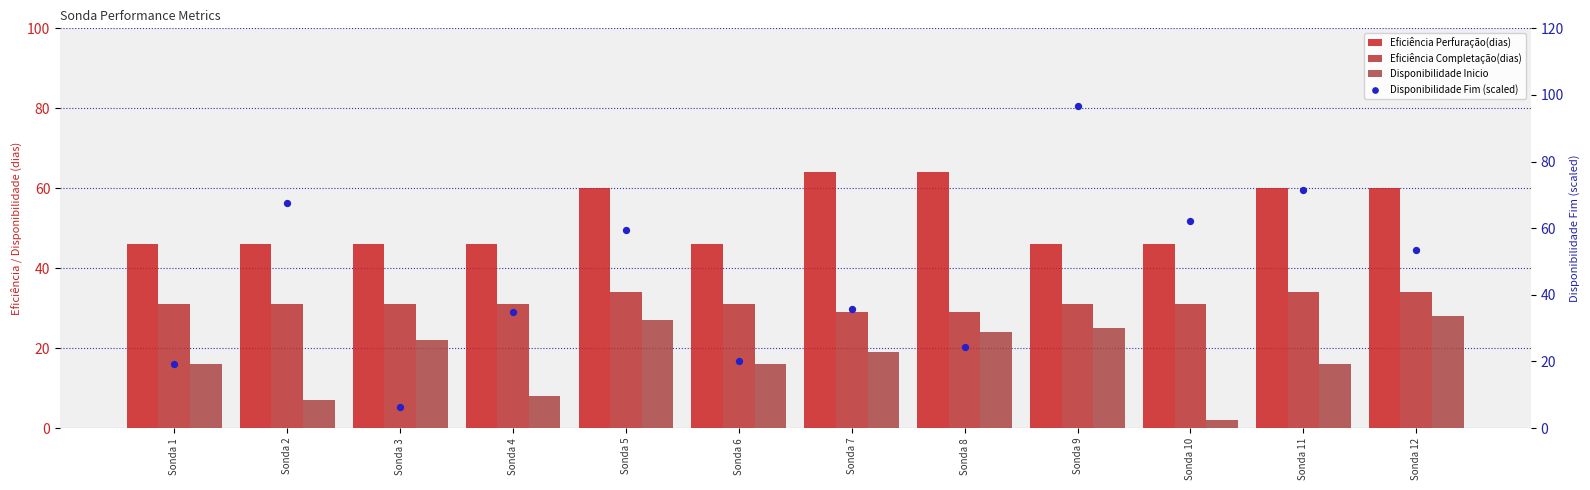

Which series has the largest Y range (max minus min)?

Disponibilidade Fim (scaled)